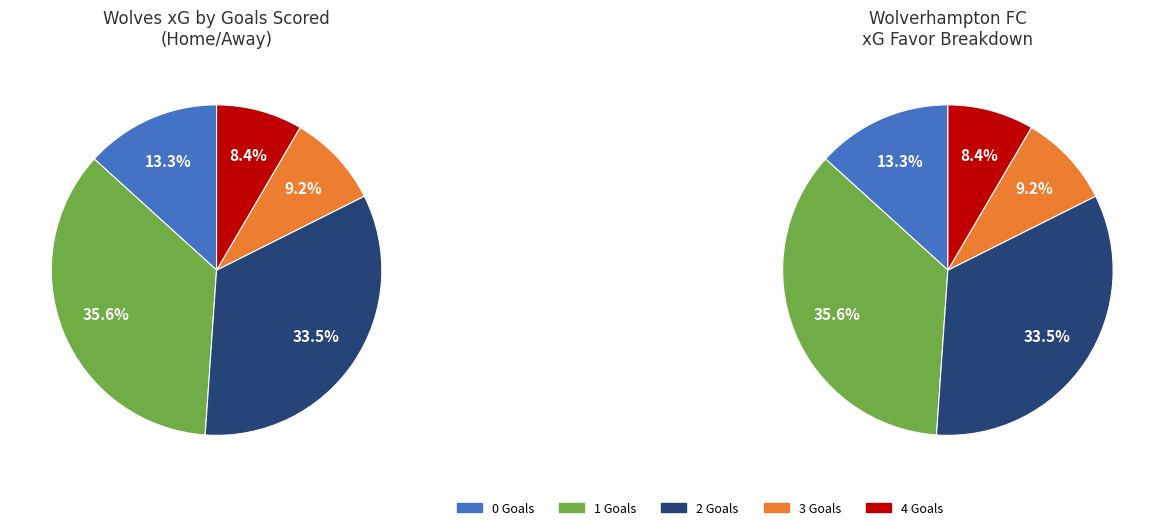

Do 27 and 2 together represent more than half of the pie?

No